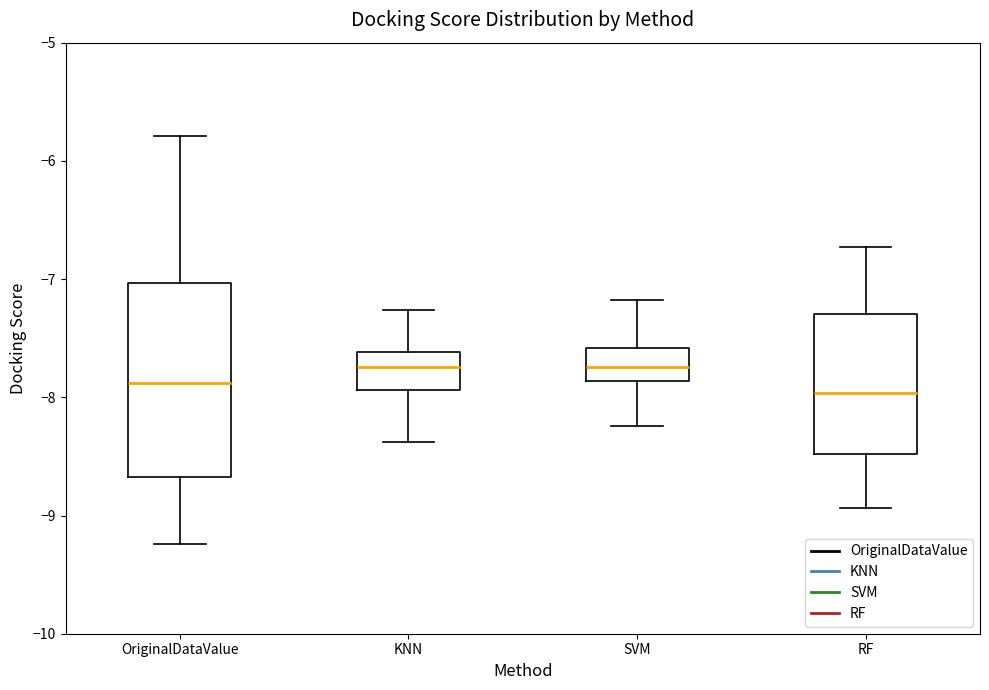

Where does the median line of the box for KNN sit on the y-axis? The values are not printed on the chart, so give them approximately, as read against the axis.

-7.7